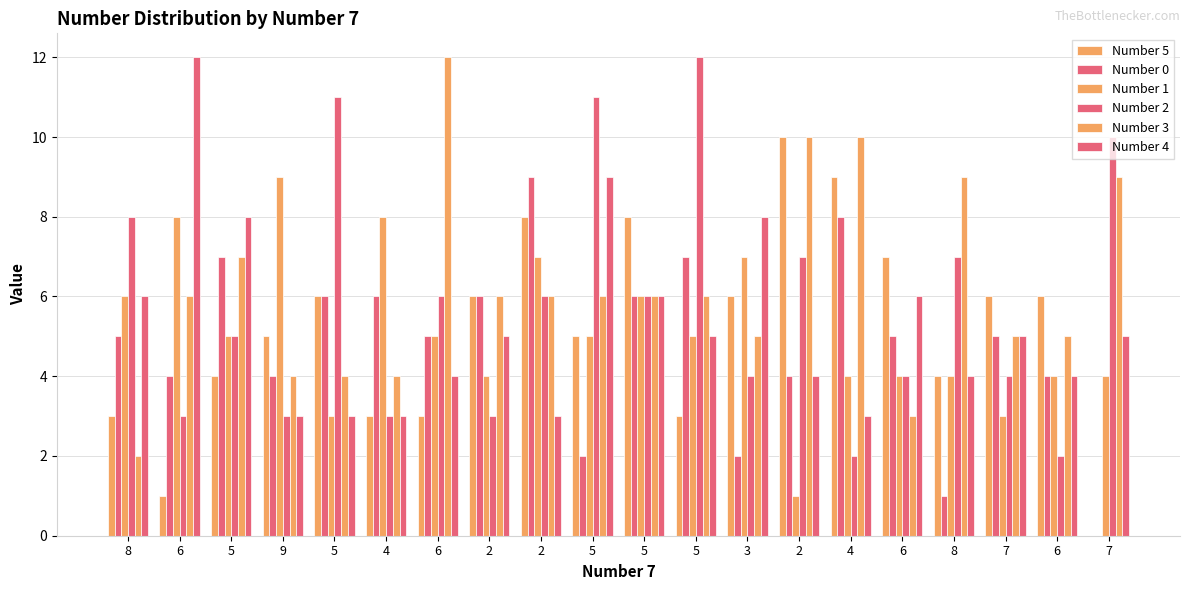

The Number 0 series shows 2 at 8. True or false?

False